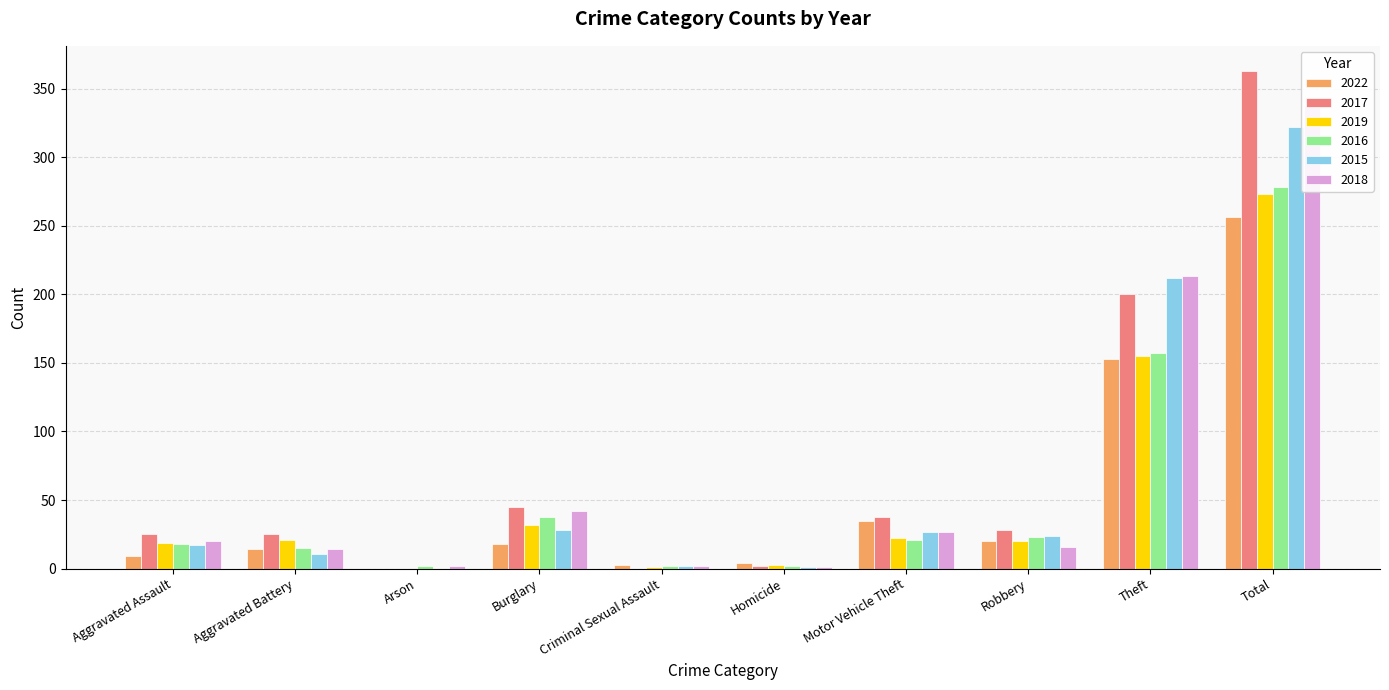

Is it true that 2015 equals 473 at Total?

False